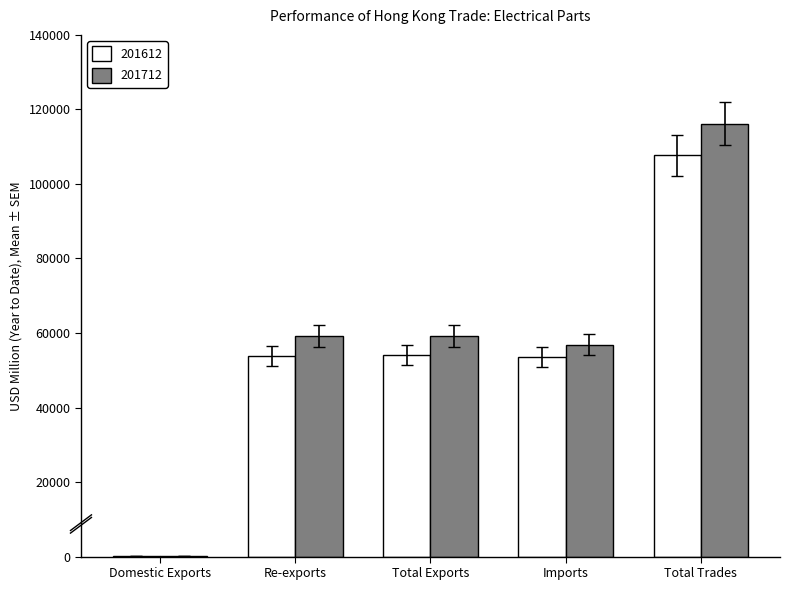

What is the total value across all series at Total Exports?

113393.4